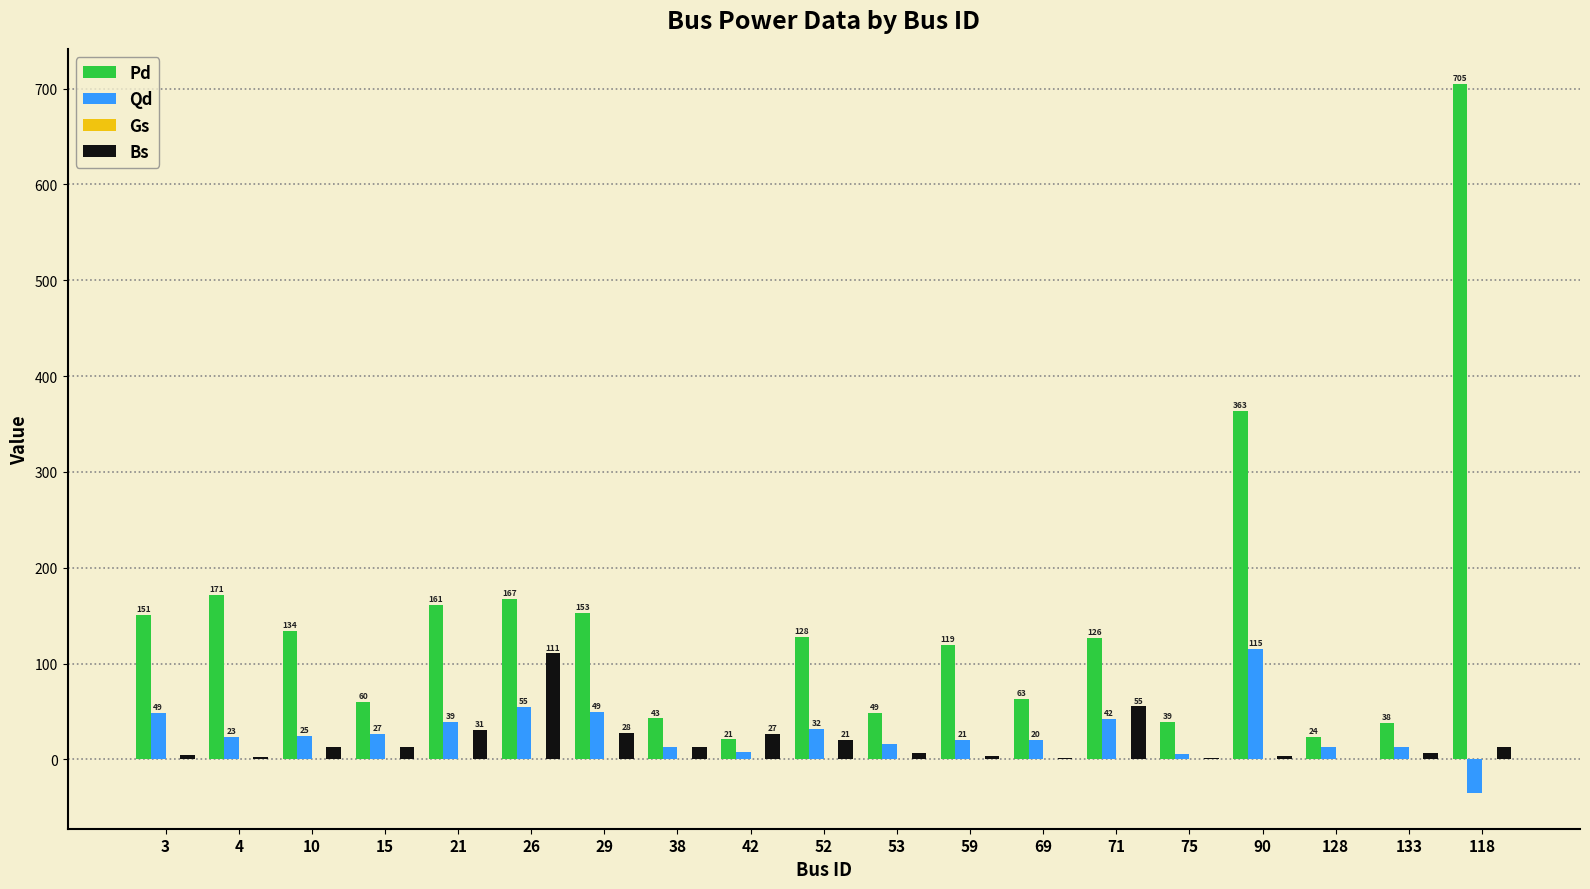

The Bs series shows 13.1 at 118. True or false?

True